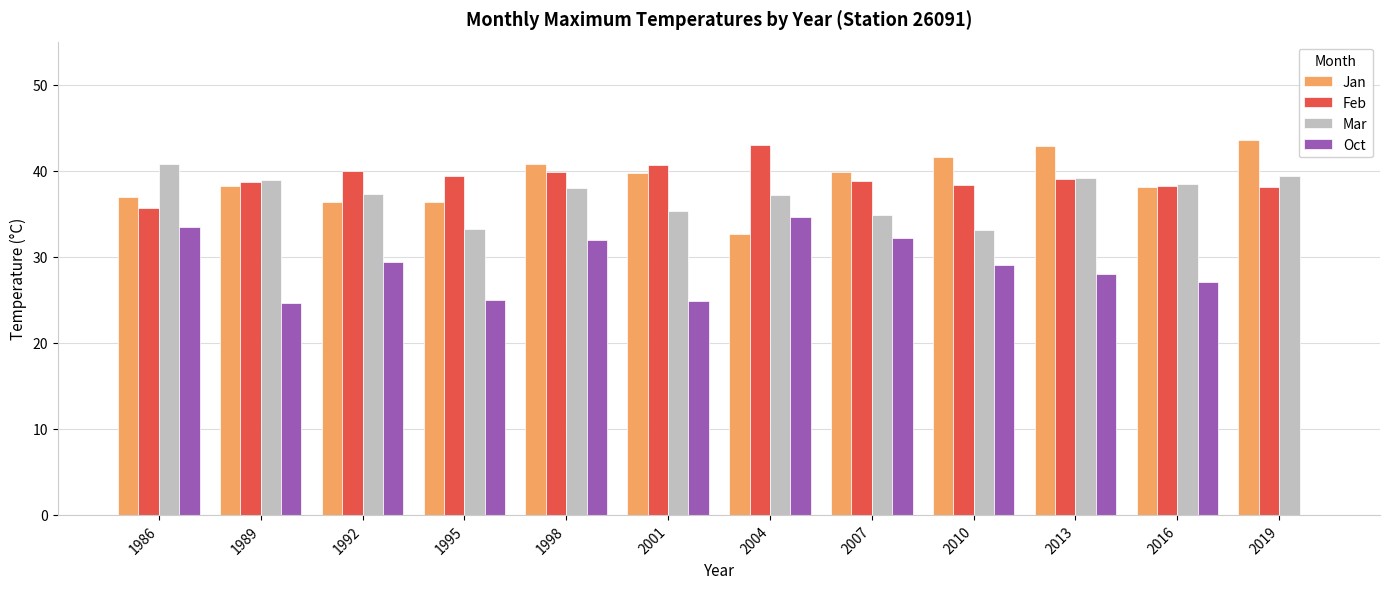

At which category does the chart reach its peak across all series?

2019